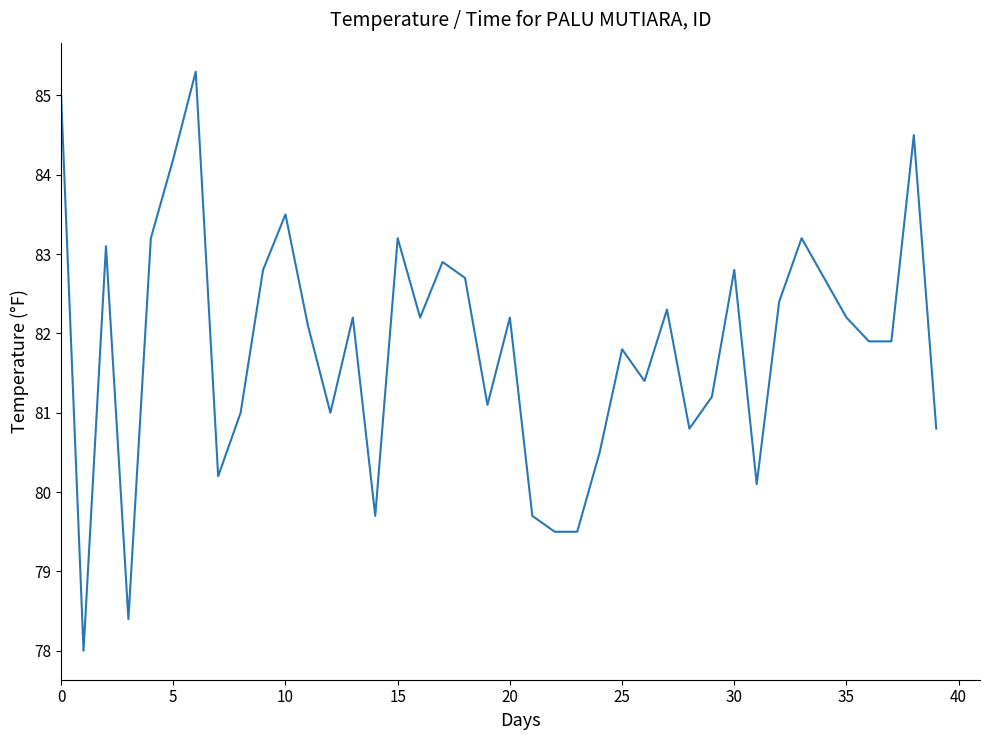

What is the minimum value shown in the chart?

78.0